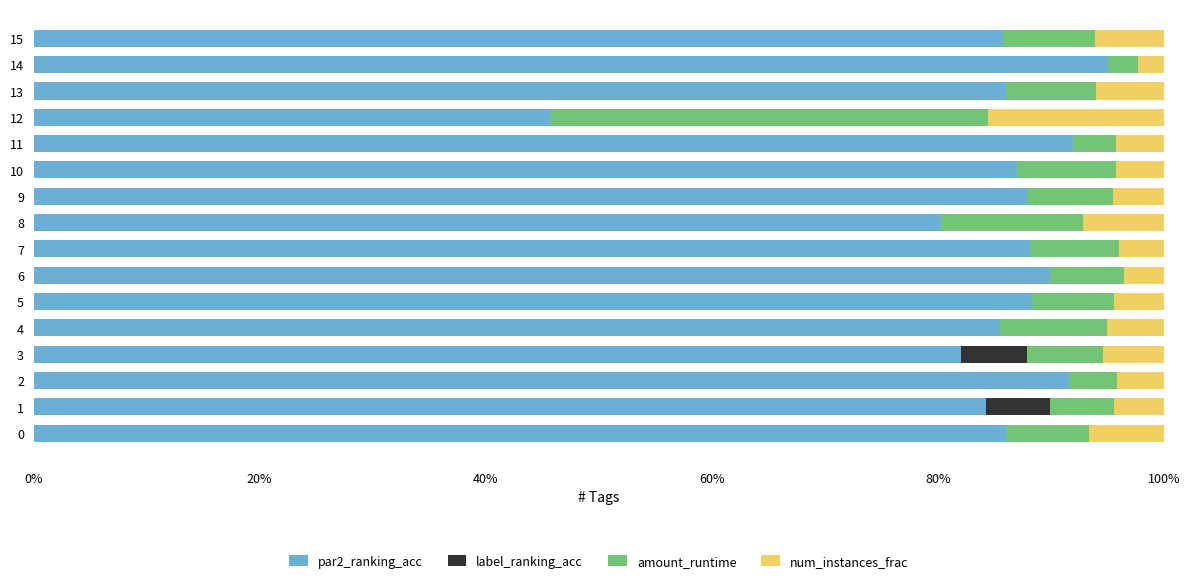

What are all the series names shown in the legend?

par2_ranking_acc, label_ranking_acc, amount_runtime, num_instances_frac